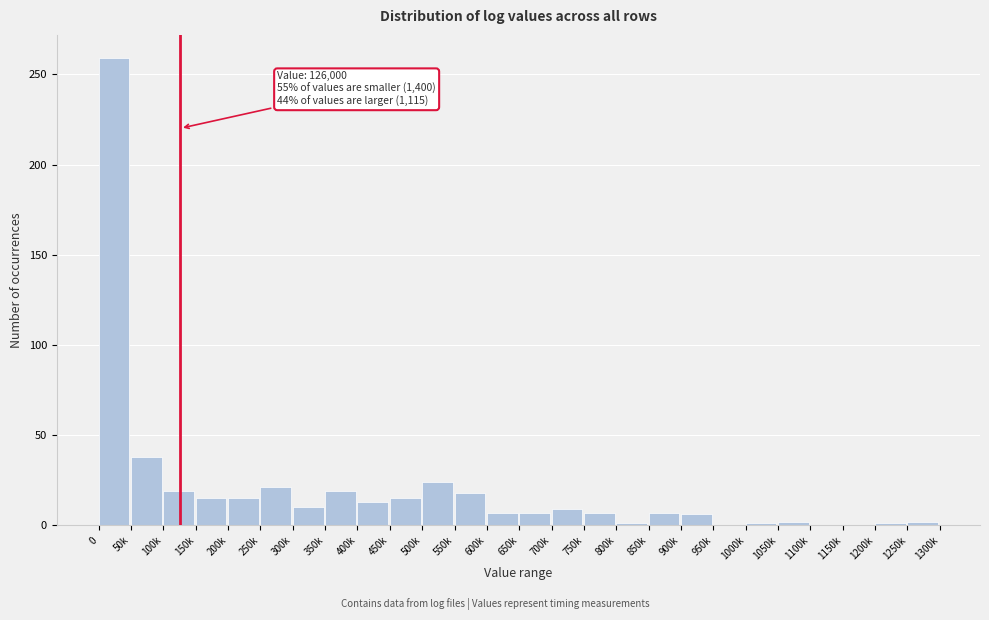

What is the approximate value at 250k?

21